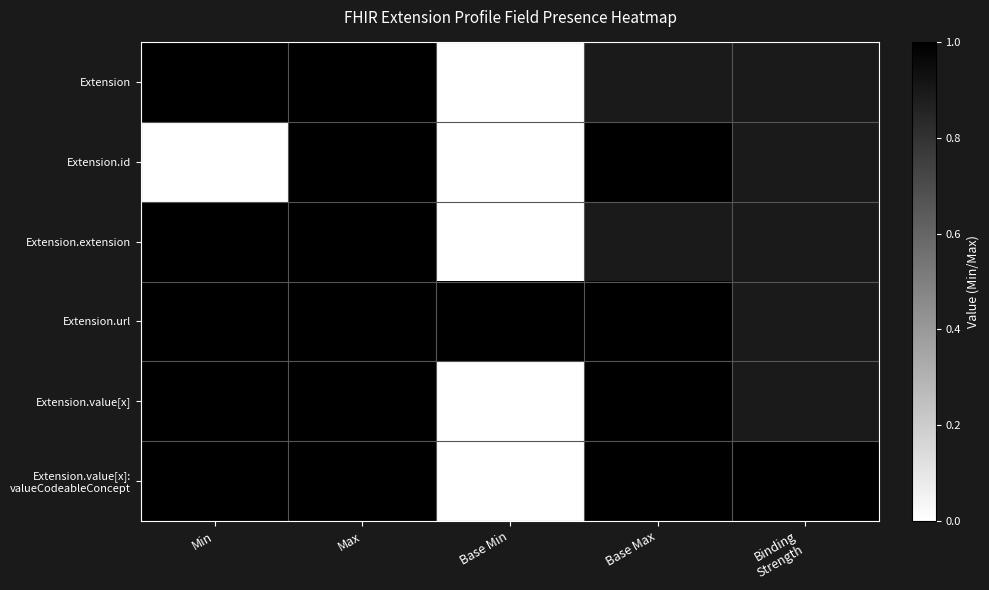

The Extension.url series shows 1 at Base Max. True or false?

True